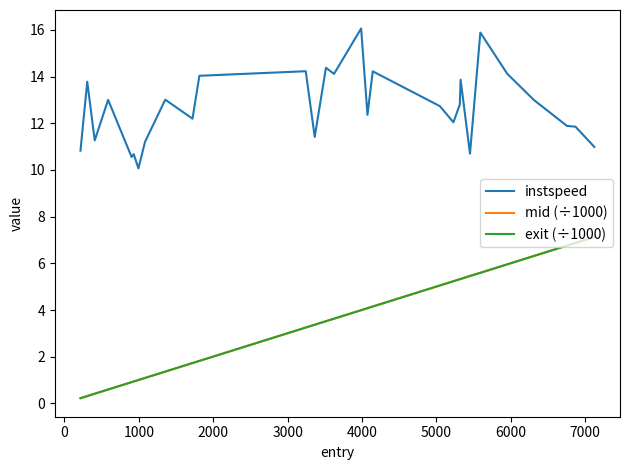

What is the maximum value for instspeed?

16.1